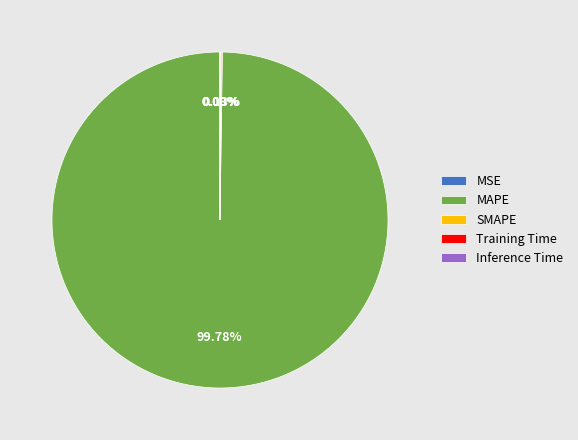

Approximately how many times larger is the value at MAPE compared to Training Time?

1101.1